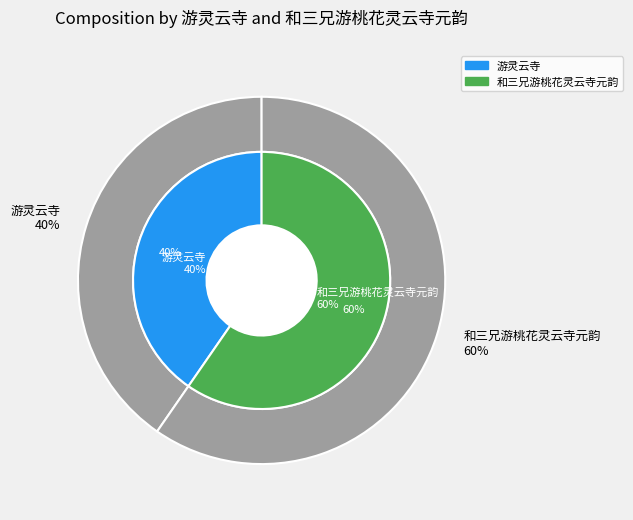

Approximately how many times larger is the value at 和三兄游桃花灵云寺元韵 compared to 游灵云寺?

1.5